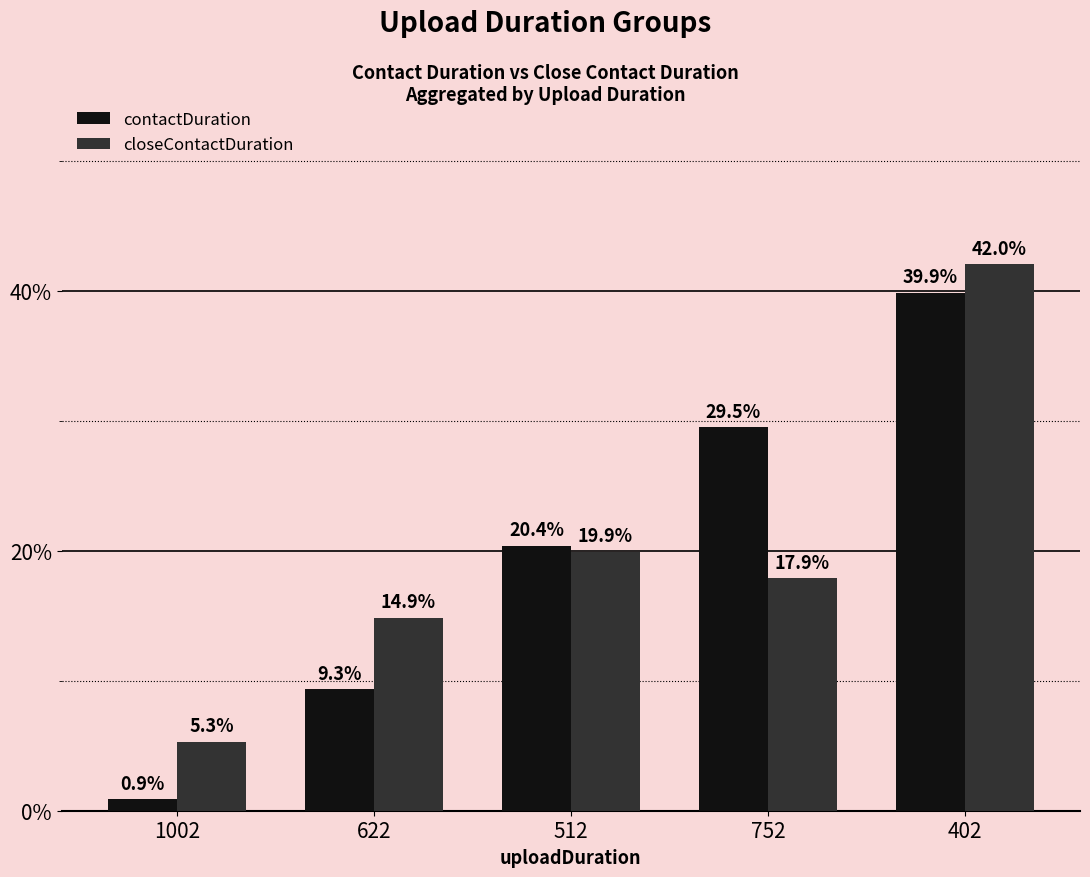

At which category does the chart reach its minimum across all series?

1002